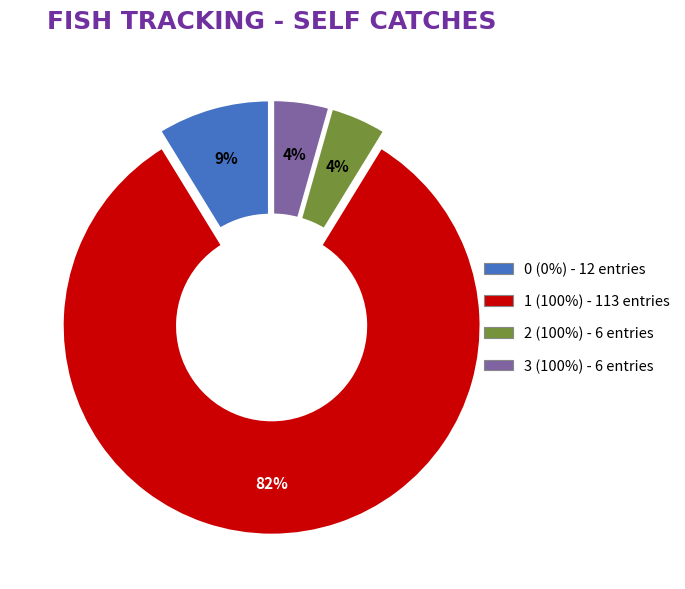

Does 1 (100%) represent more than half of the total?

Yes